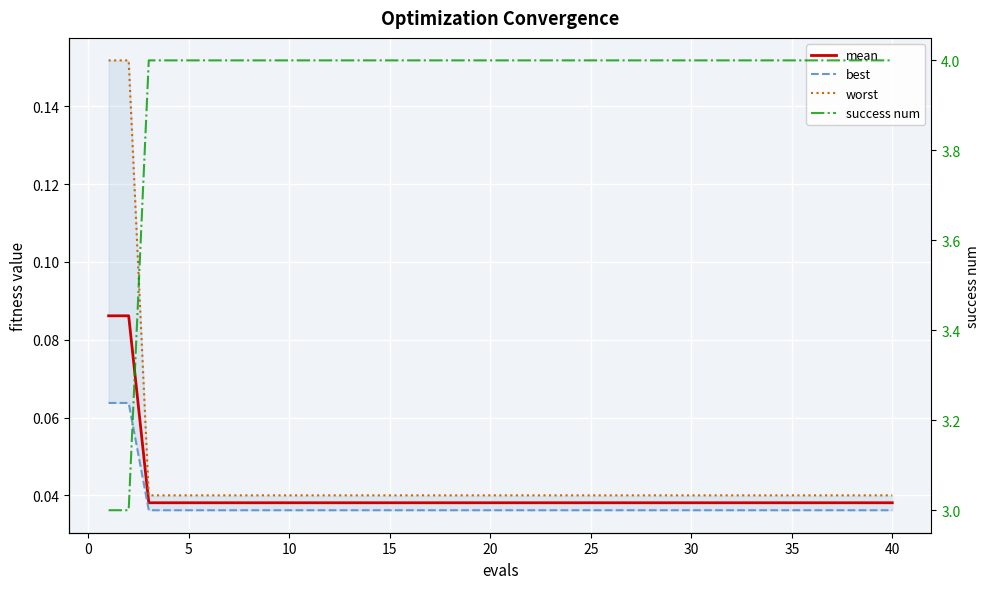

The mean series shows 0.0 at 36. True or false?

False